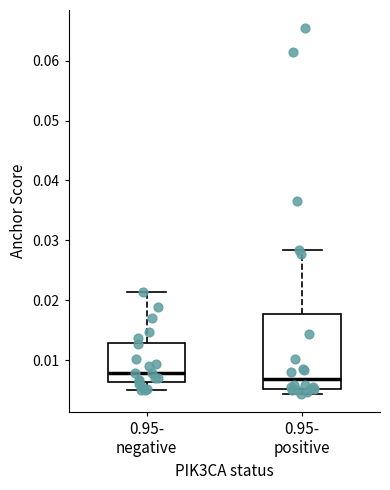

Reading left to right, read every box against the y-axis: the position of its median line, the range the box covers, and the ends of its whiskers. The values are not printed on the chart, so give them approximately, as read against the axis.

0.95- negative: median 0.008, box 0.006 to 0.013, whiskers 0.005 to 0.021
0.95- positive: median 0.007, box 0.005 to 0.018, whiskers 0.004 to 0.028